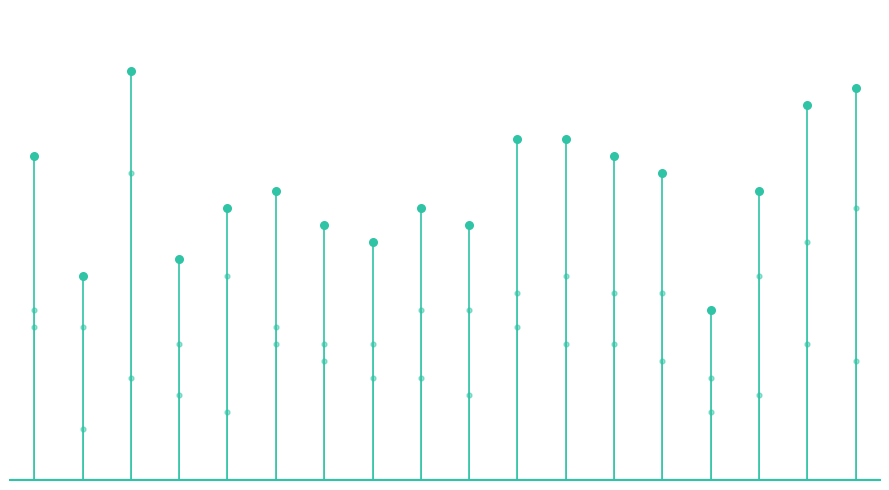

Which series contains the lowest Y value?

Total Goals